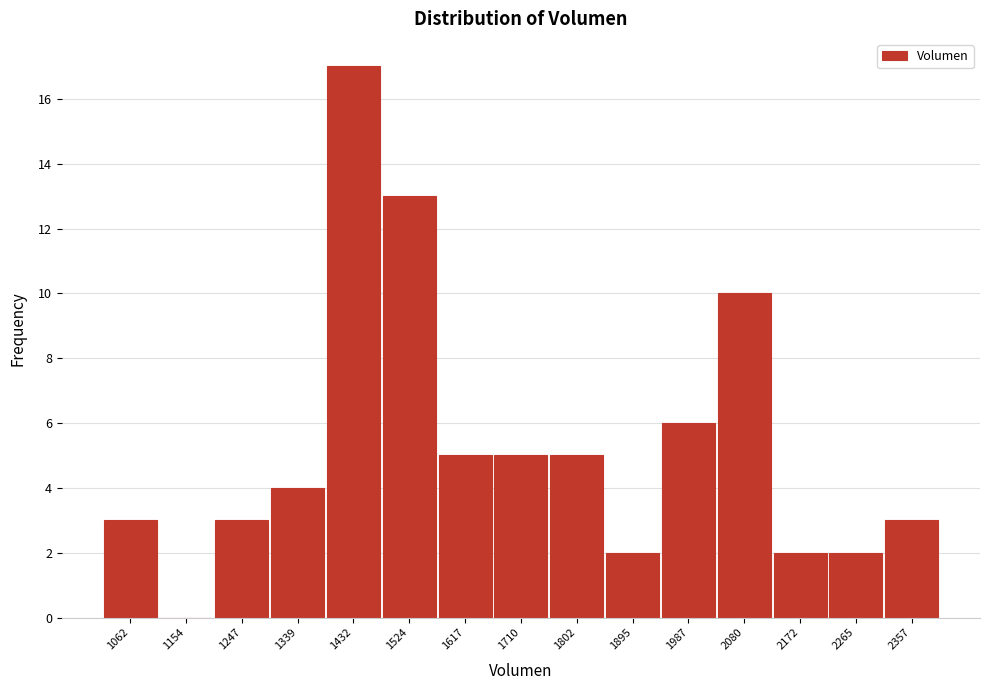

Reading left to right, transcribe all the data shown in this chart.

1062=3	1154=0	1247=3	1339=4	1432=17	1524=13	1617=5	1710=5	1802=5	1895=2	1987=6	2080=10	2172=2	2265=2	2357=3